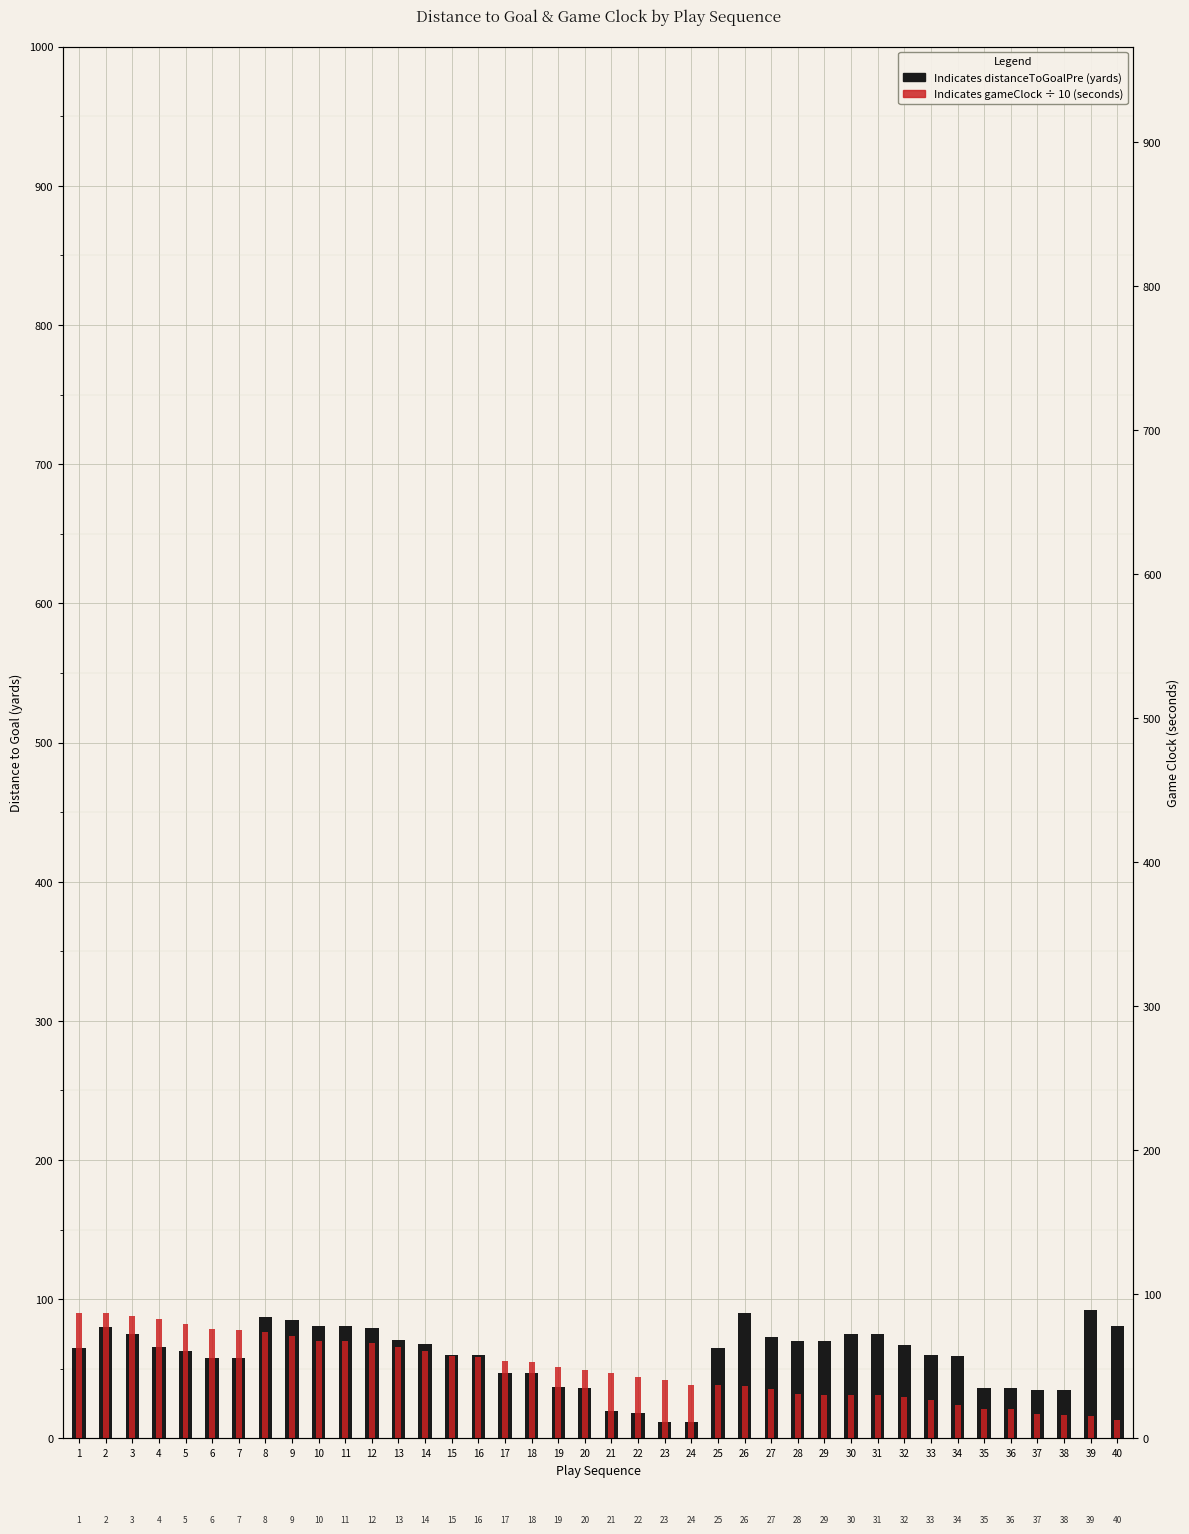

What are all the series names shown in the legend?

distanceToGoalPre, gameClock (÷10)